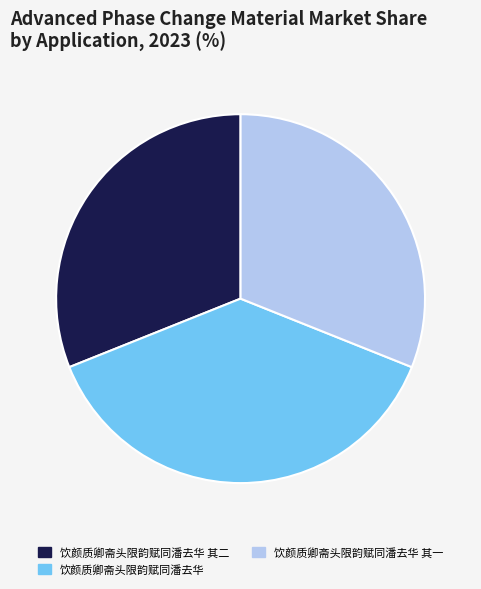

Count the number of slices in the pie.

3